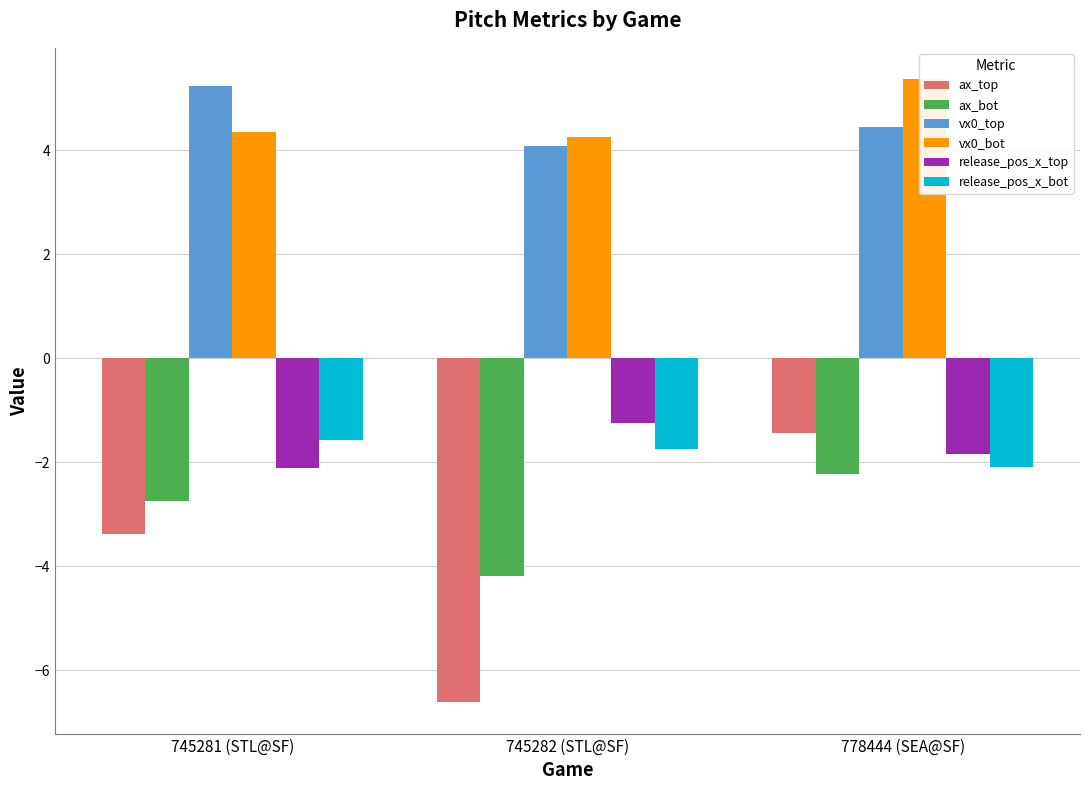

What is the maximum value shown in the chart?

5.4